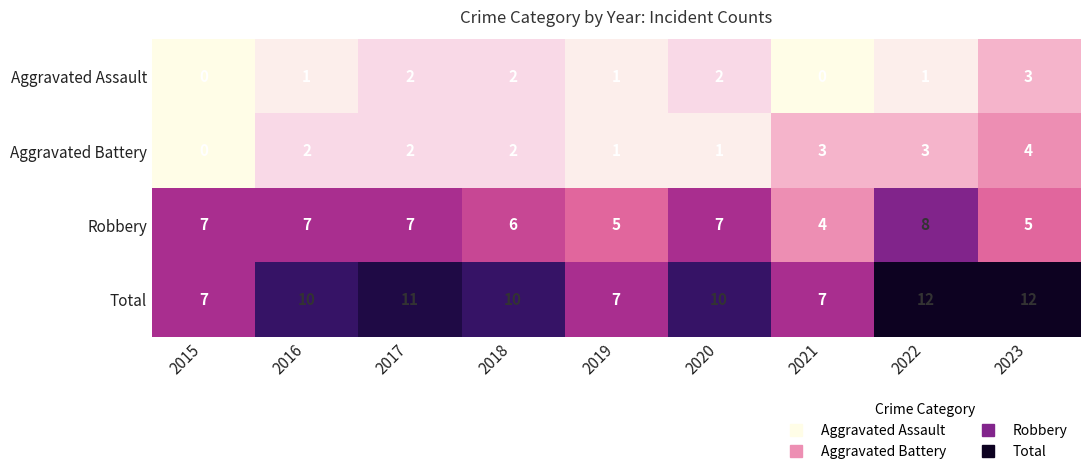

Which series has the largest total across all categories?

Total